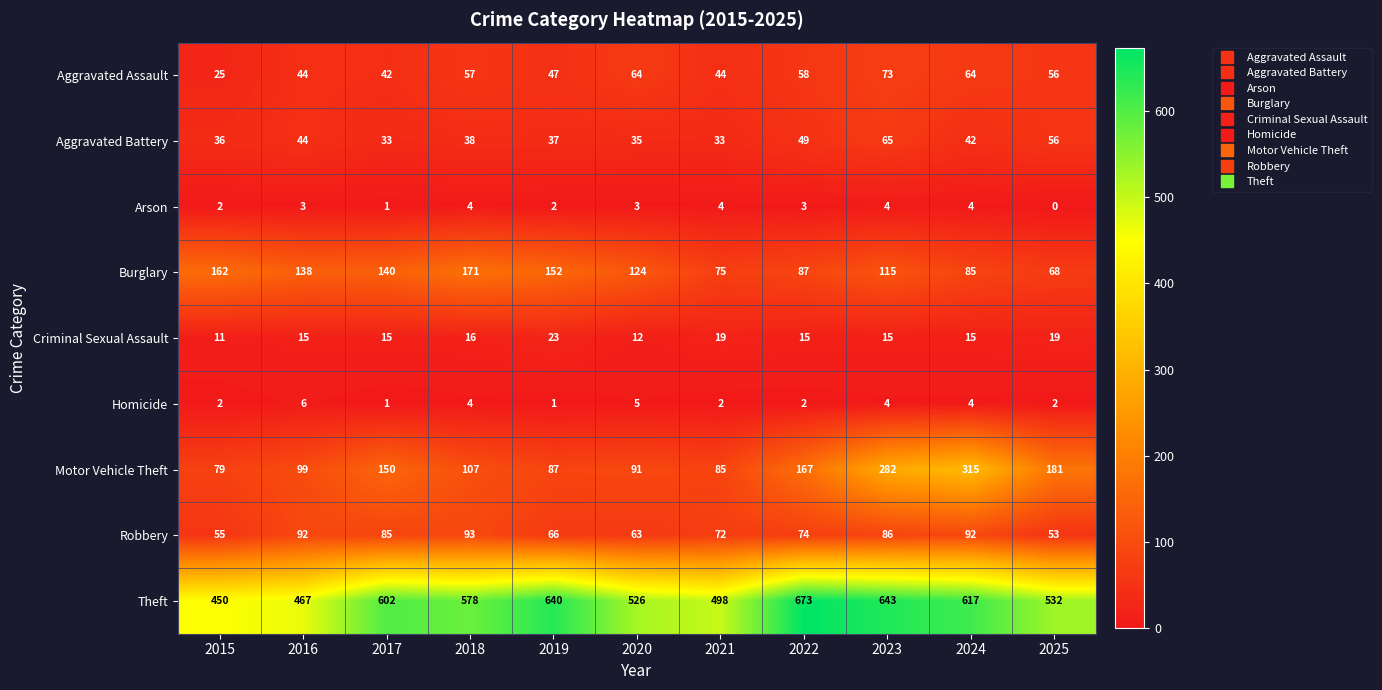

At which label is Theft closest to 561?

2018